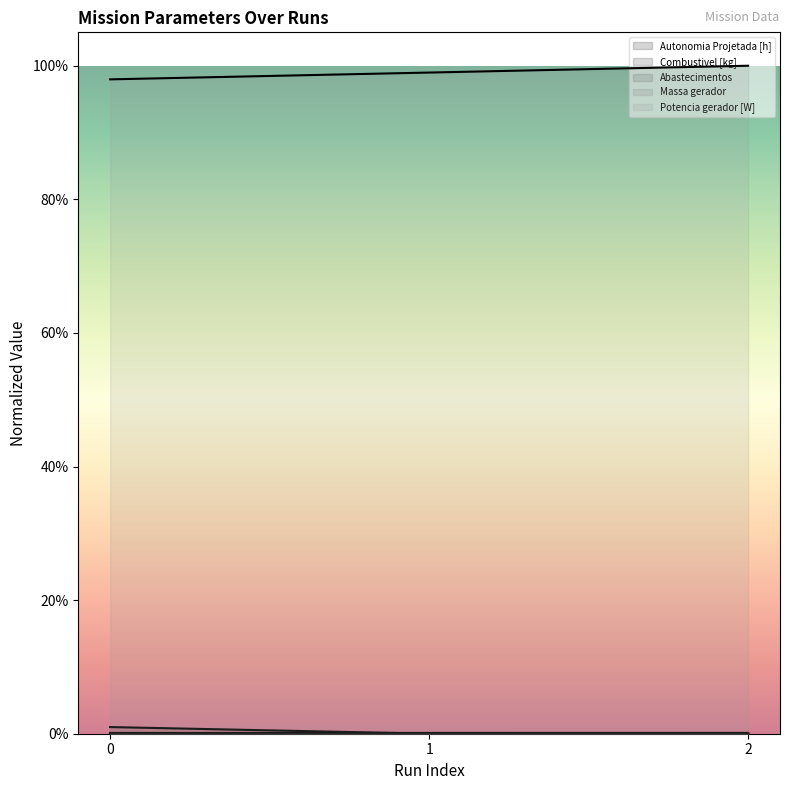

How many Massa gerador values are between 0 and 1?

3